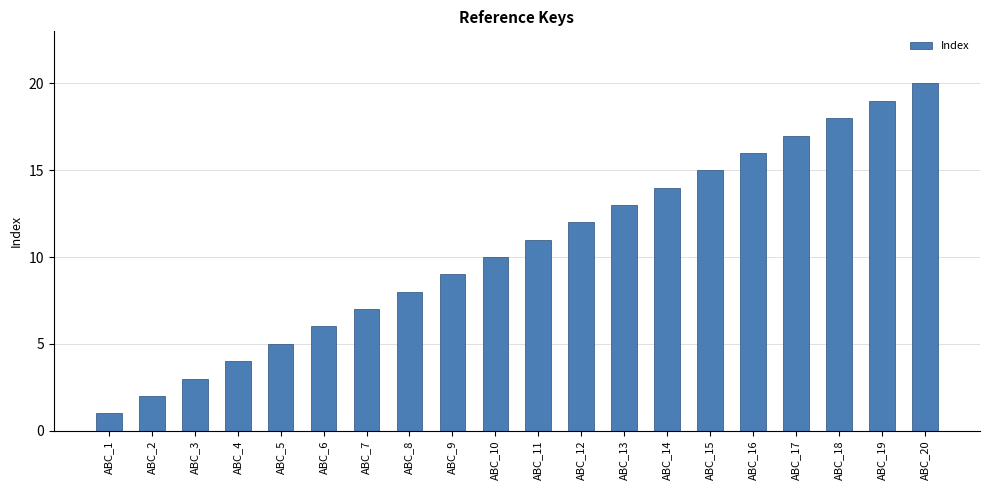

Which has a higher value, ABC_13 or ABC_18?

ABC_18